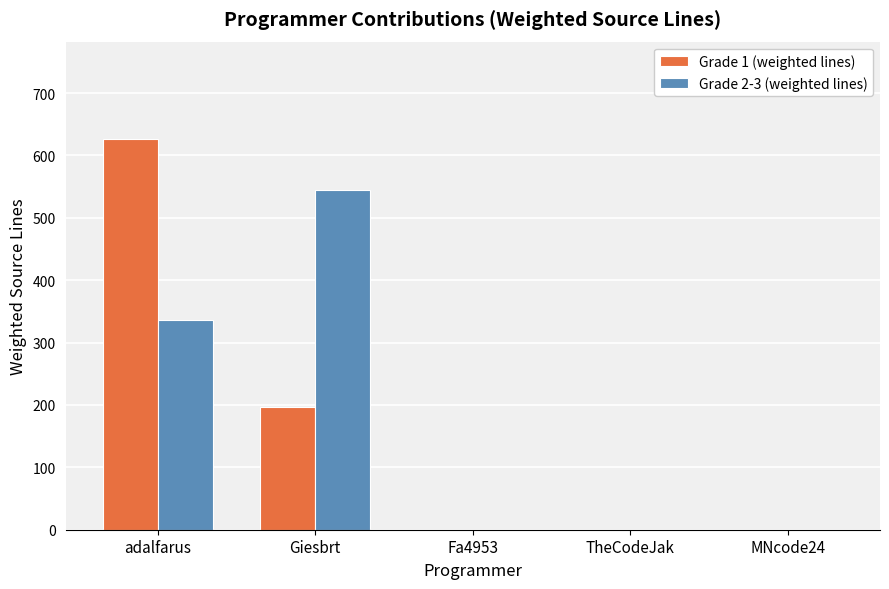

How many Grade 1 (weighted lines) values are between 0 and 196?

4